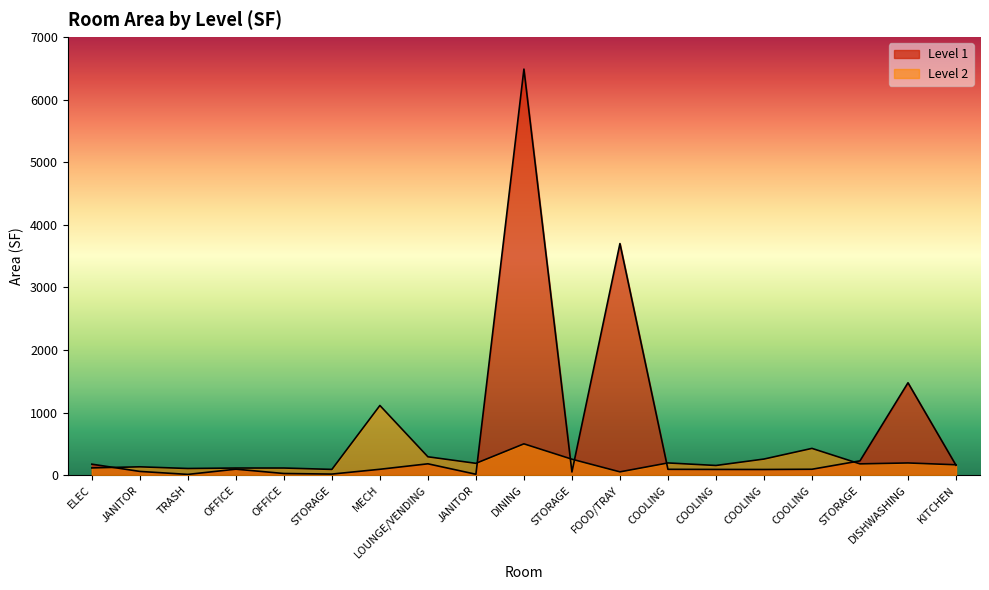

Between LOUNGE/VENDING and DINING, which series saw the biggest shift?

Level 1